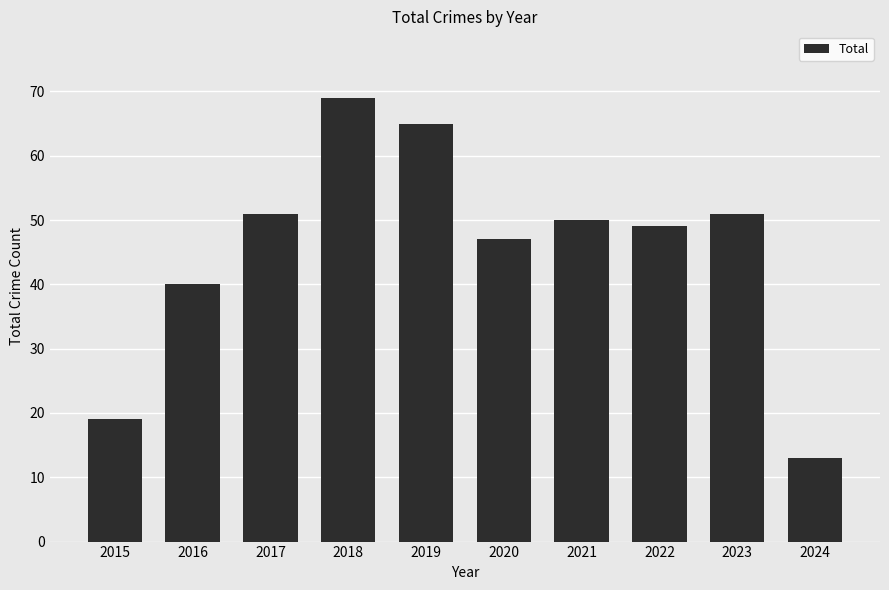

What is the value of the 1st bar from the left?

19